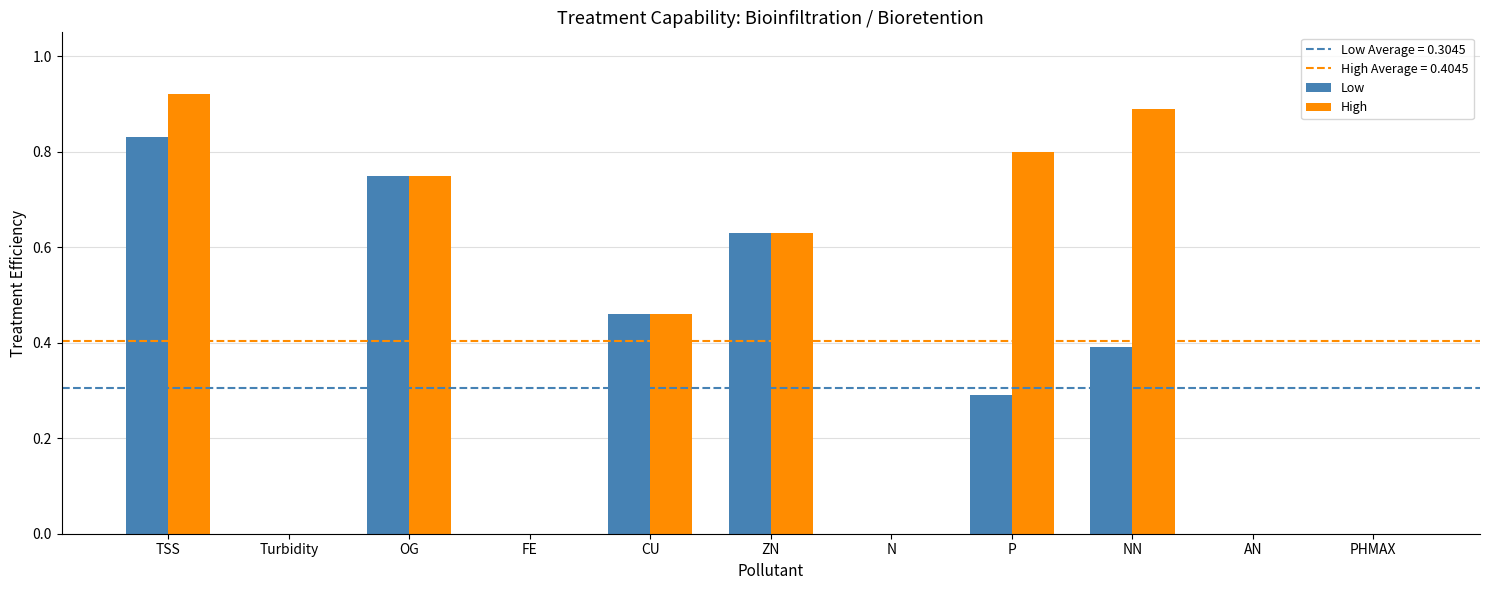

What is the sum of all High values?

4.5